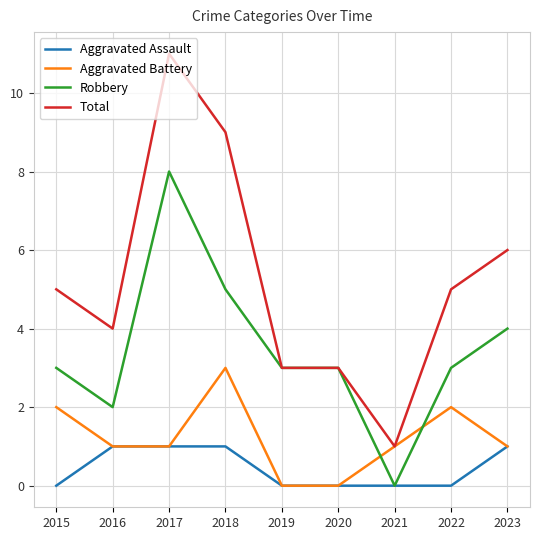

What is the total value across all series at 2015?

10